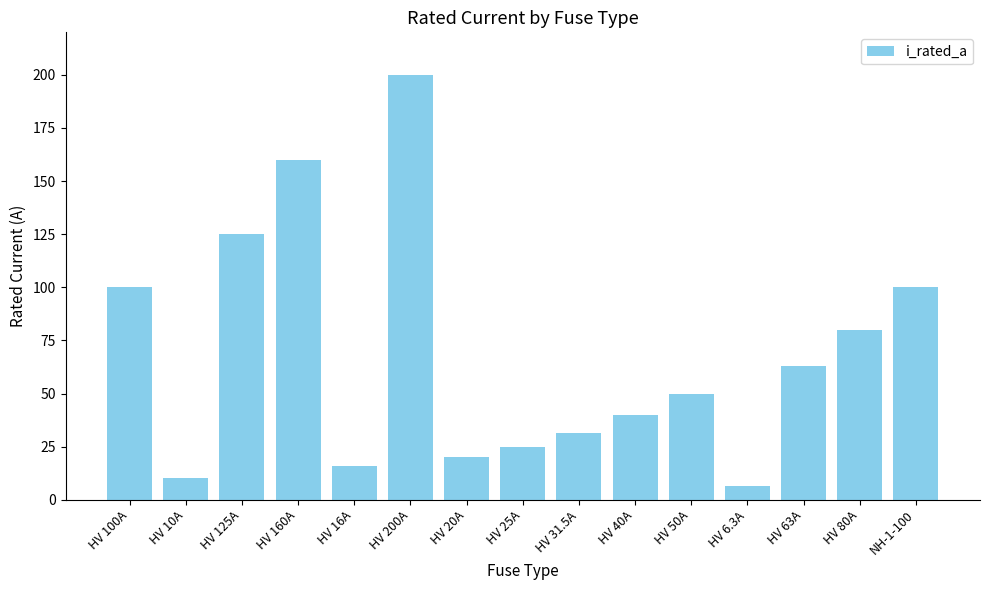

True or false: the data shows 220.2 at HV 125A.

False